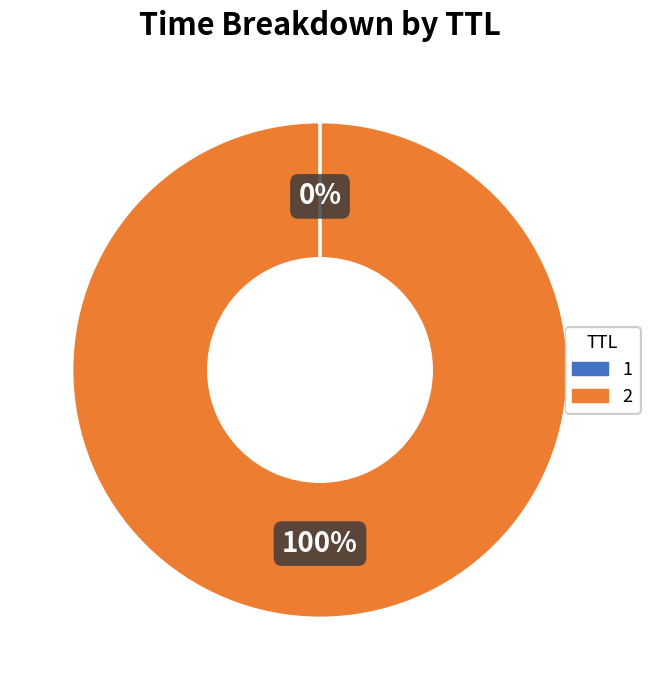

Which category accounts for the majority?

2